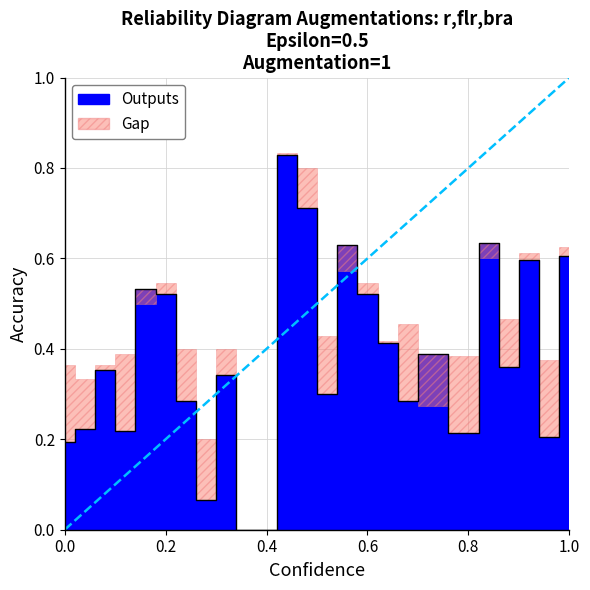

List the labels in order of value, smallest first.

10, 11, 8, 1, 25, 21, 4, 2, 18, 7, 14, 9, 3, 23, 19, 17, 6, 16, 5, 24, 26, 15, 22, 13, 12